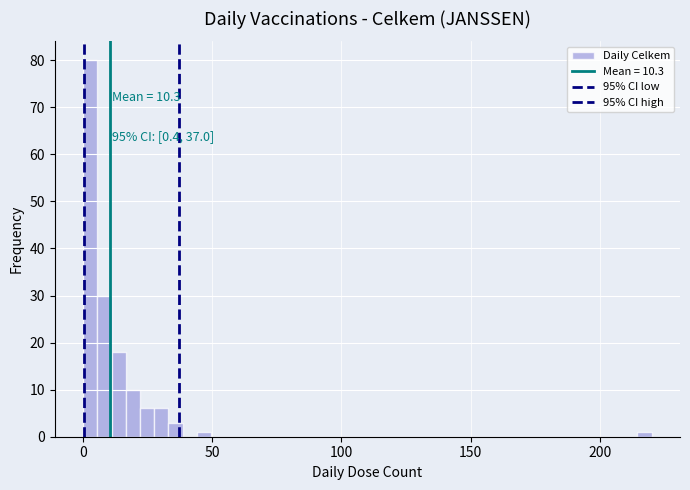

Around what value on the x-axis is the tallest bar? Give the approximate position of its centre, as read against the axis.

5